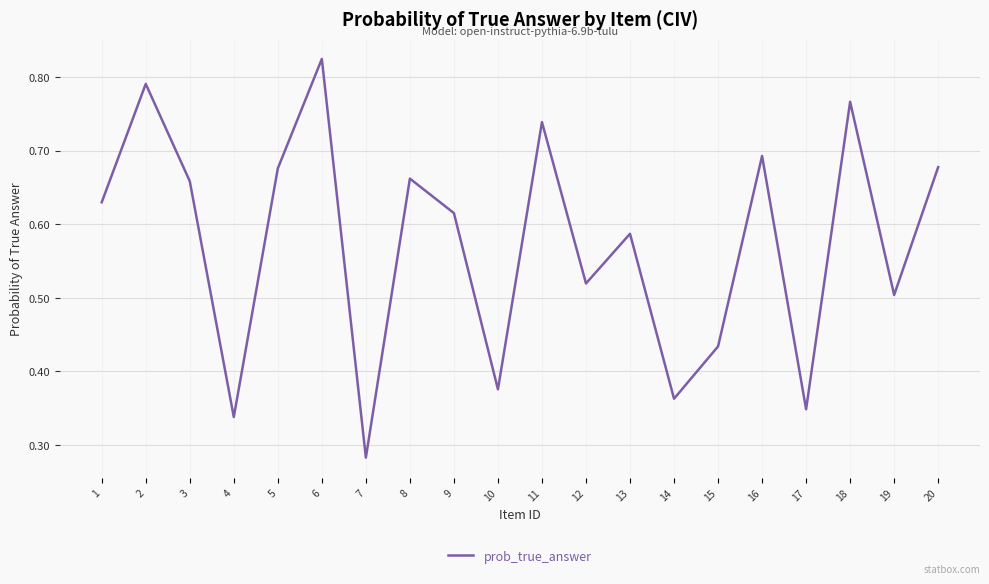

Which label corresponds to the largest value in the chart?

6